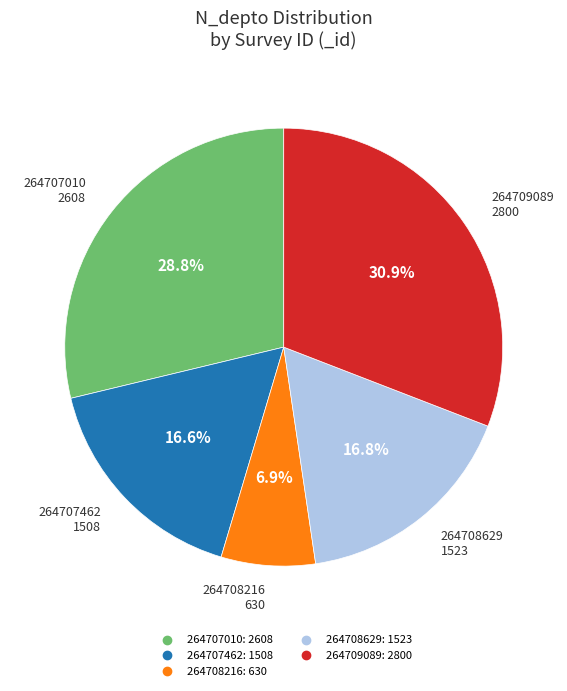

What percentage is the 264707462 slice, to the nearest percent?

17%